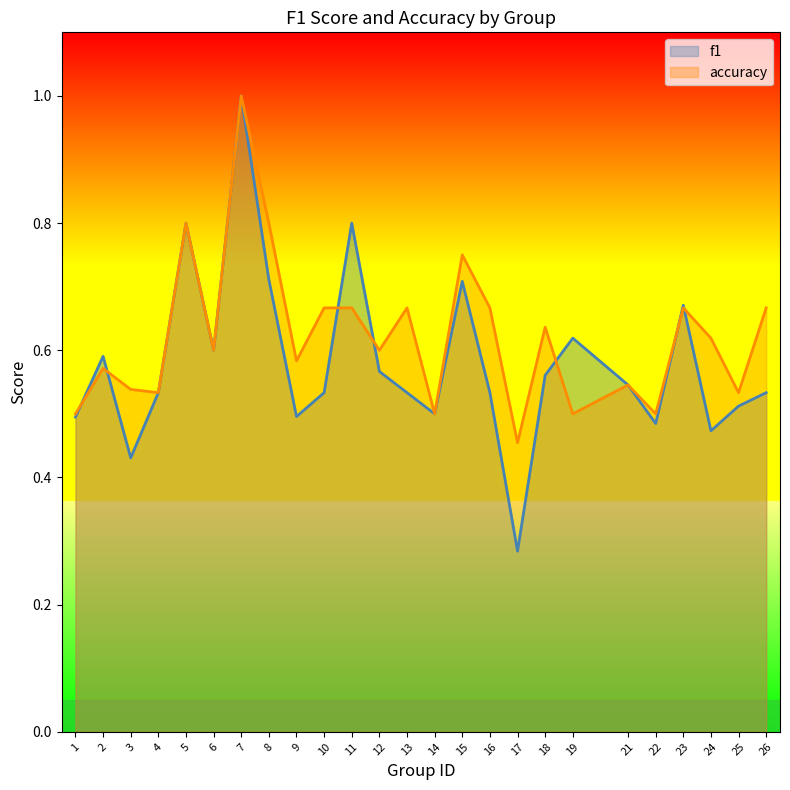

What is the minimum value for accuracy?

0.5